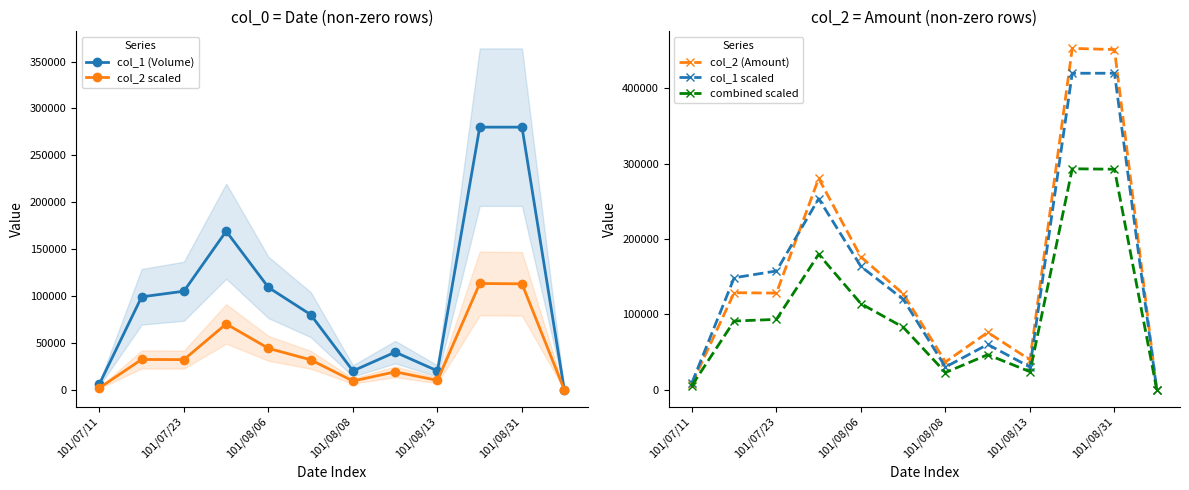

Reading left to right, transcribe all the data shown in this chart.

col_1 (Volume): 6000.0	99000.0	105000.0	169000.0	109000.0	80000.0	20000.0	40000.0	20000.0	280000.0	280000.0	0.0
col_2 scaled: 1905.0	32175.0	32040.0	70085.0	44050.0	31800.0	9200.0	19000.0	9900.0	113247.5	112865.0	0.0
col_2 (Amount): 7620.0	128700.0	128160.0	280340.0	176200.0	127200.0	36800.0	76000.0	39600.0	452990.0	451460.0	0.0
col_1 scaled: 9000.0	148500.0	157500.0	253500.0	163500.0	120000.0	30000.0	60000.0	30000.0	420000.0	420000.0	0.0
combined scaled: 5448.0	91080.0	93264.0	179736.0	114080.0	82880.0	22720.0	46400.0	23840.0	293196.0	292584.0	0.0